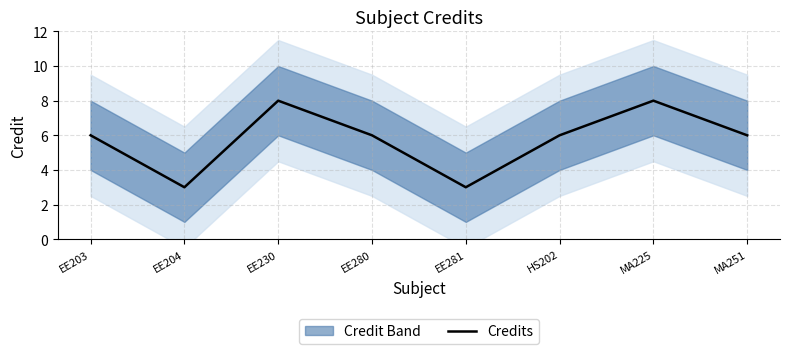

Reading left to right, what are all the values shown in this chart?

EE203=6	EE204=3	EE230=8	EE280=6	EE281=3	HS202=6	MA225=8	MA251=6